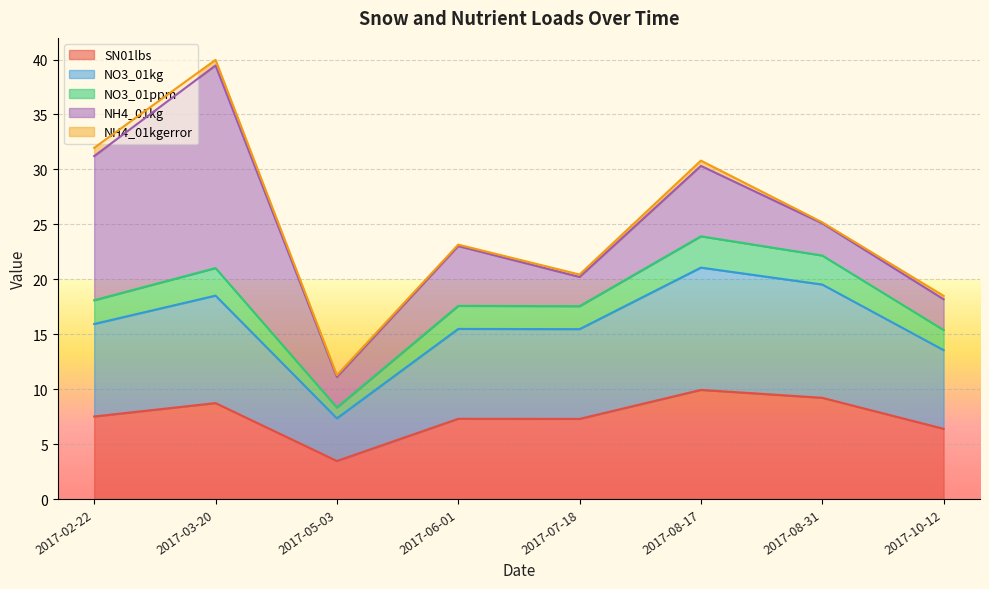

Is it true that SN01lbs equals 3.7 at 2017-06-01?

False